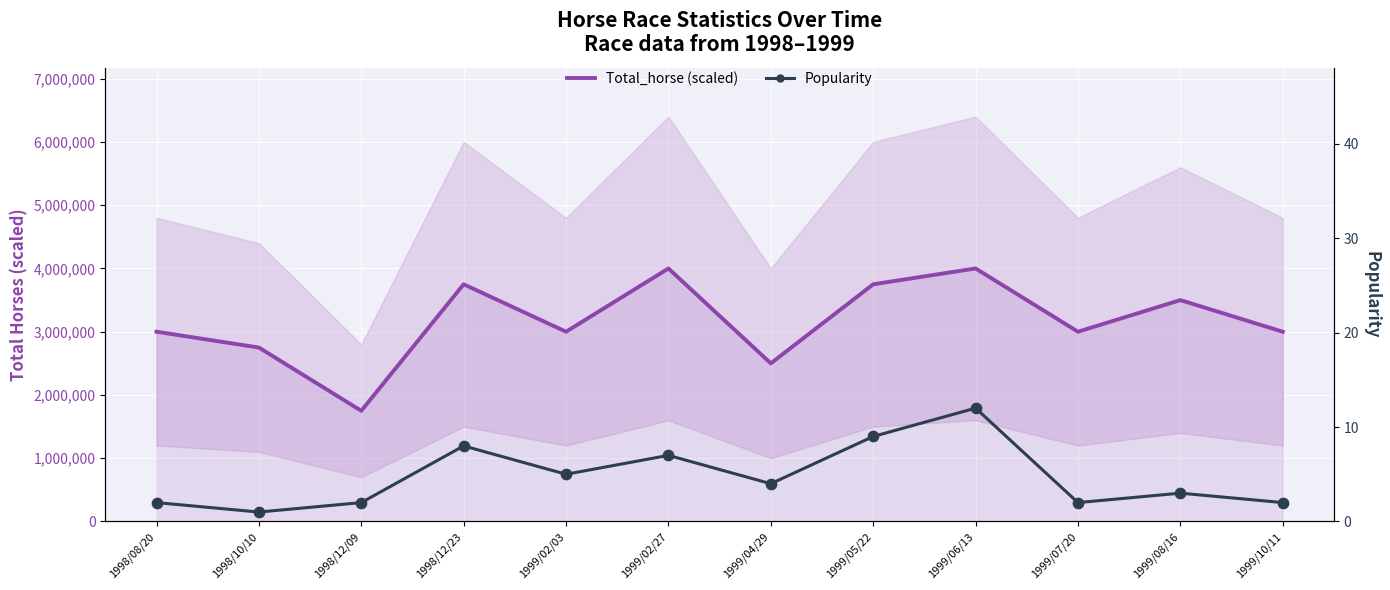

At how many categories does at least one series exceed 293647?

12